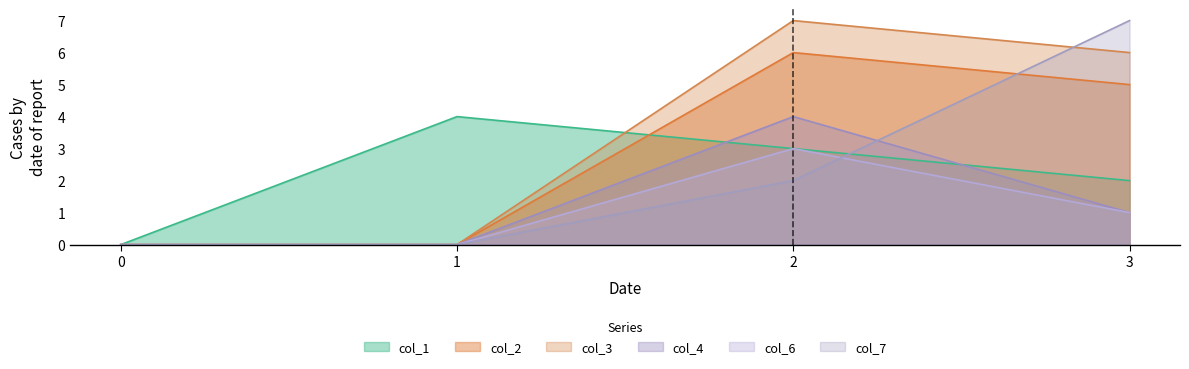

At which category is the sum across all series the highest?

2